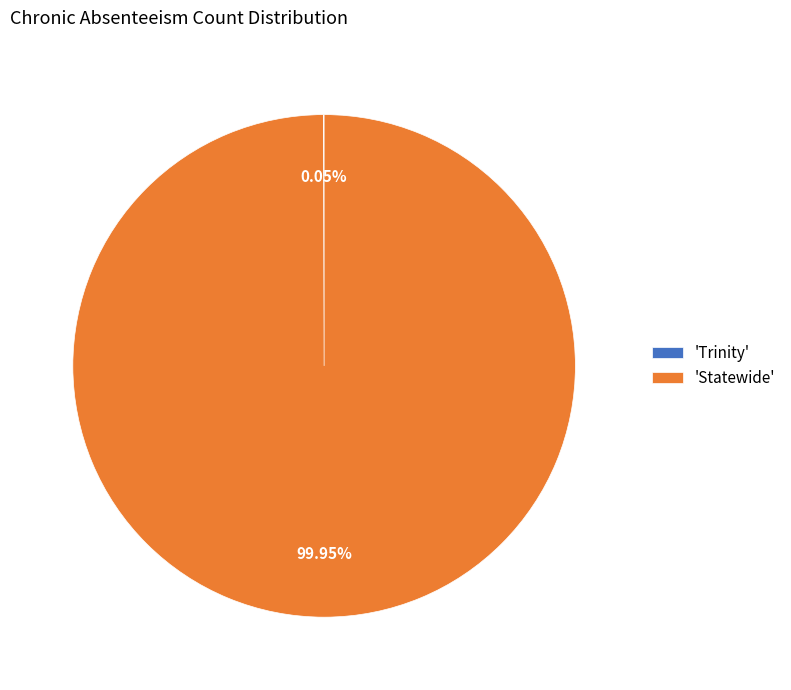

What is the largest slice in the pie chart?

'Statewide'